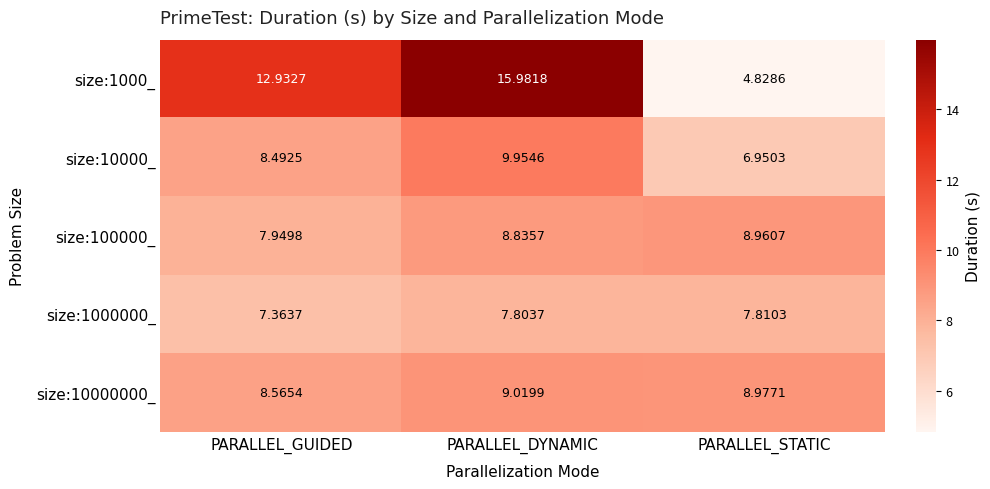

At which category is the sum across all series the highest?

PARALLEL_DYNAMIC